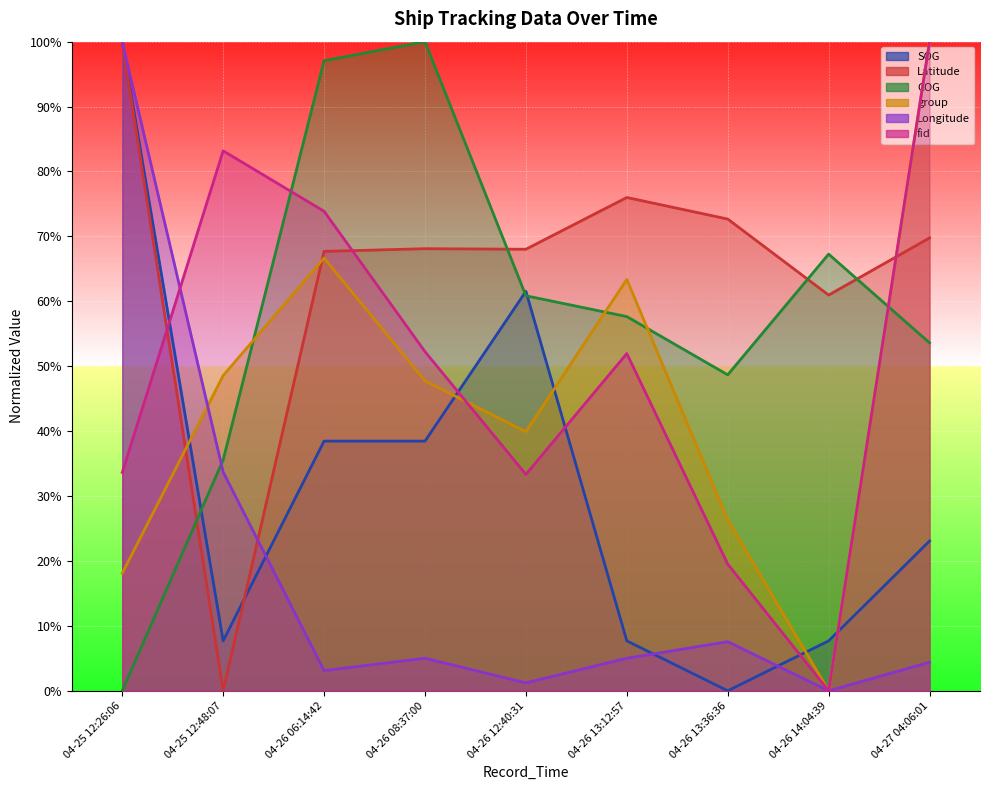

List the labels in order of group value, smallest first.

04-26 14:04:39, 04-25 12:26:06, 04-26 13:36:36, 04-26 12:40:31, 04-26 08:37:00, 04-25 12:48:07, 04-26 13:12:57, 04-26 06:14:42, 04-27 04:06:01